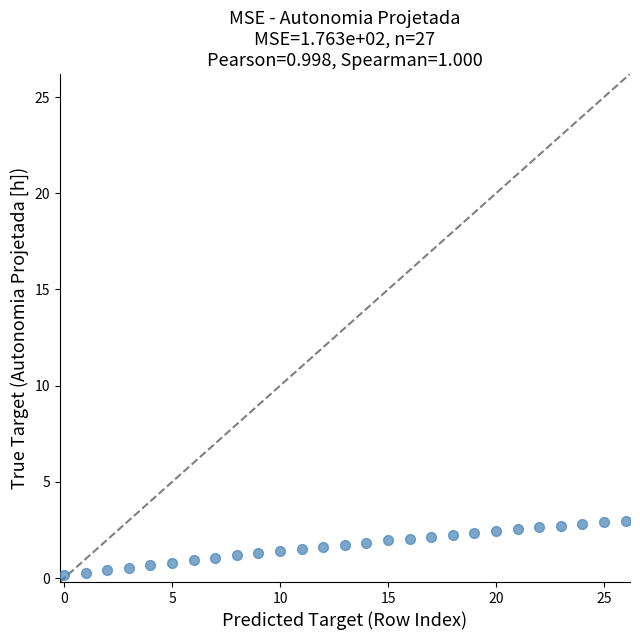

How many points are shown in the scatter plot?

27